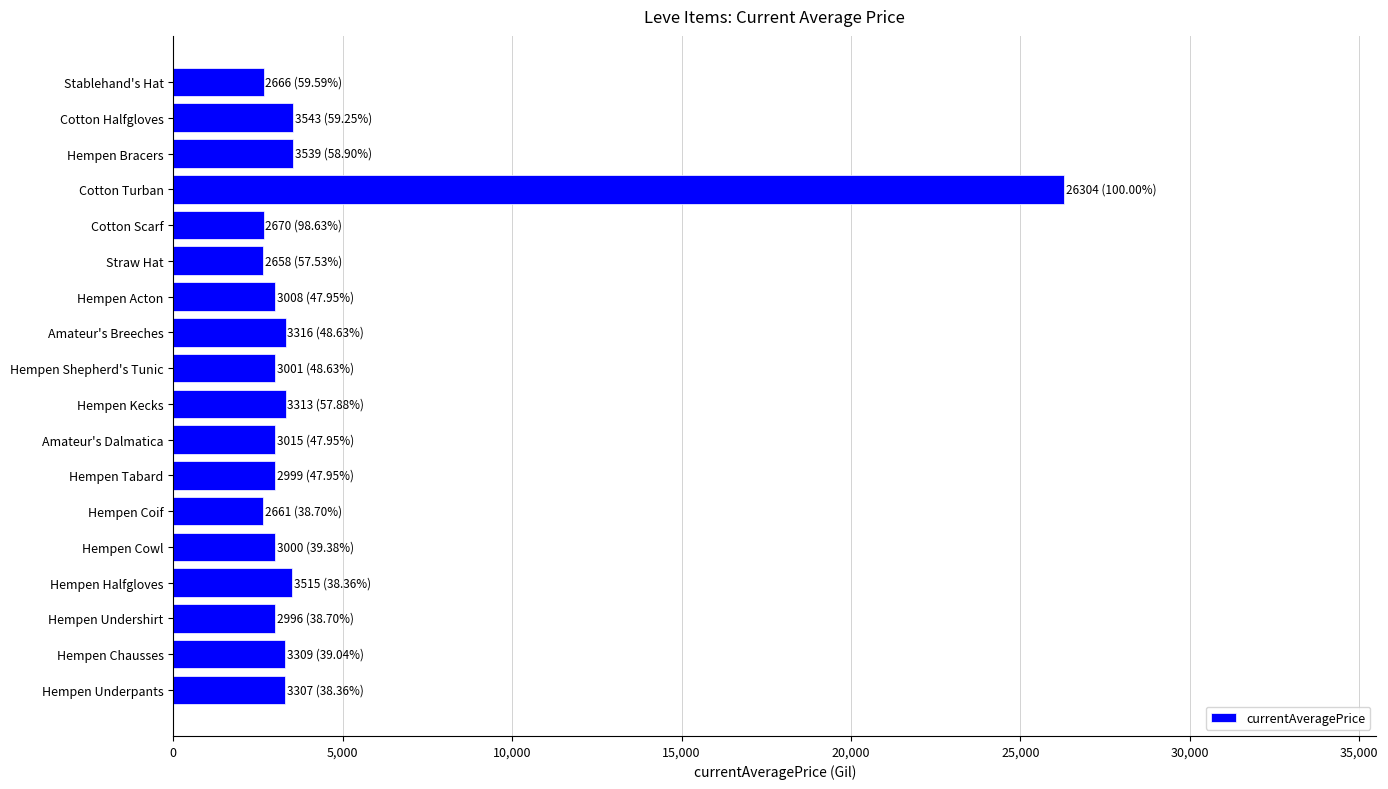

How many distinct data groups are displayed?

1